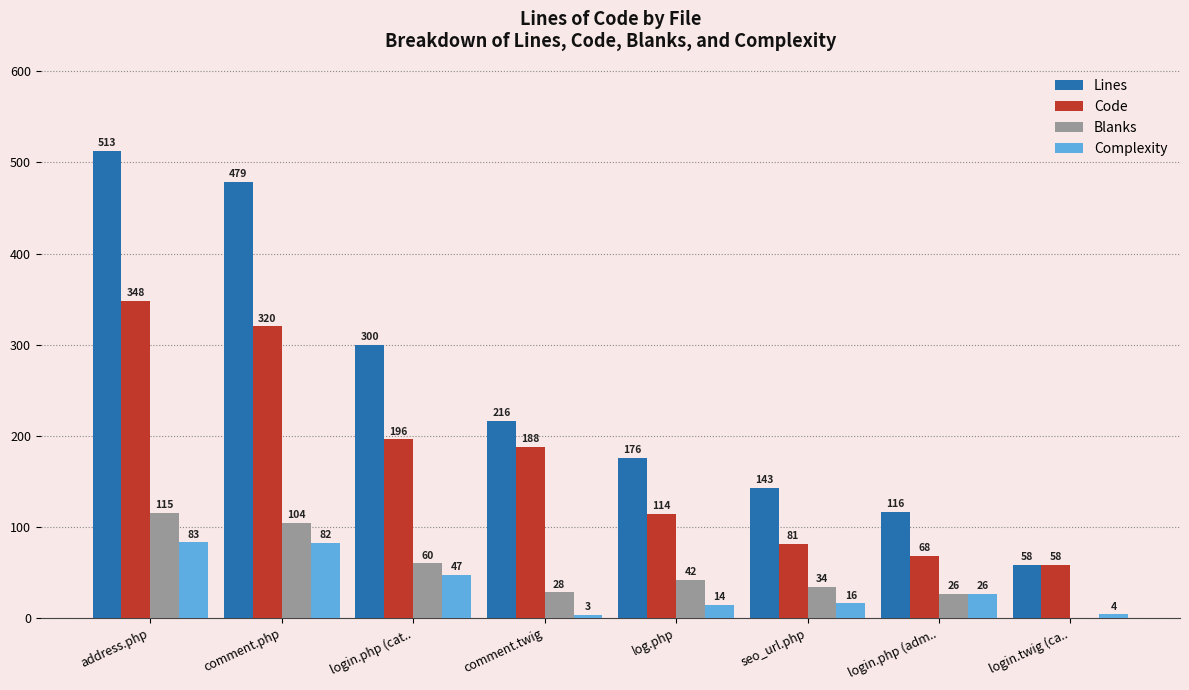

The Lines series shows 143 at seo_url.php. True or false?

True